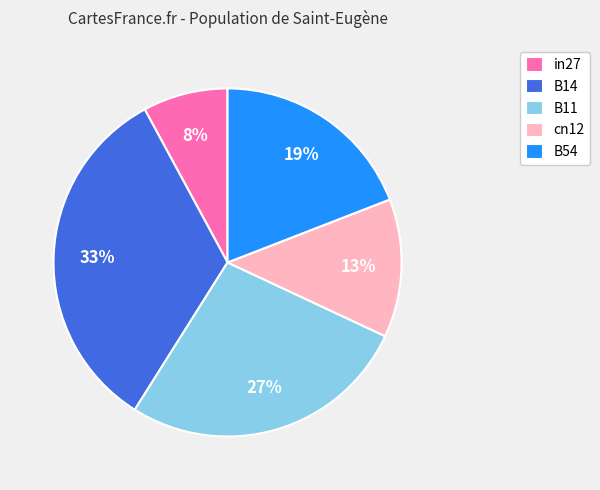

Do in27 and cn12 together represent more than half of the pie?

No